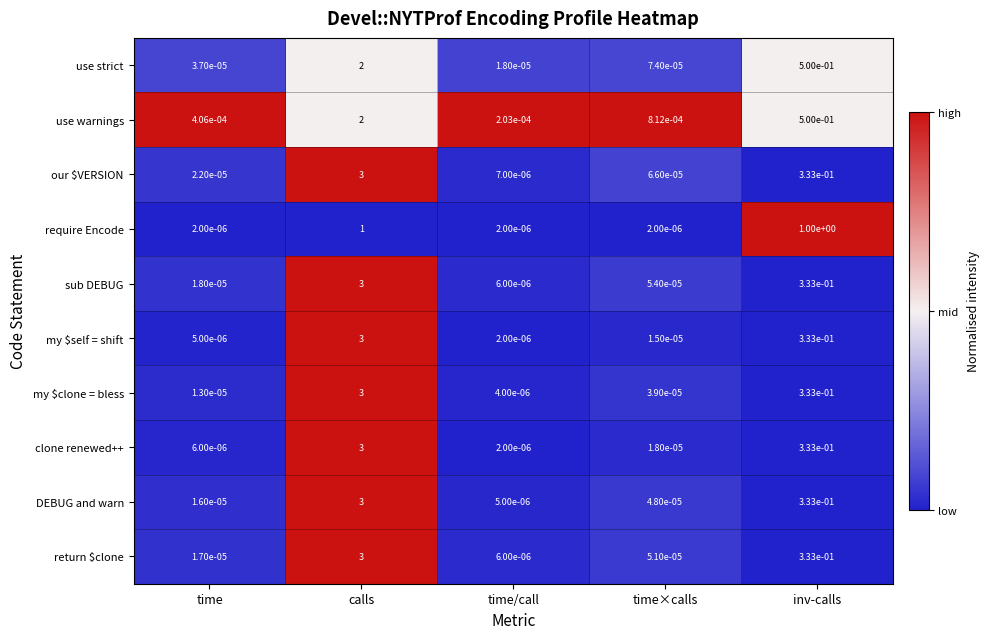

Rank the categories by clone renewed++ value from highest to lowest.

calls, inv-calls, time×calls, time, time/call